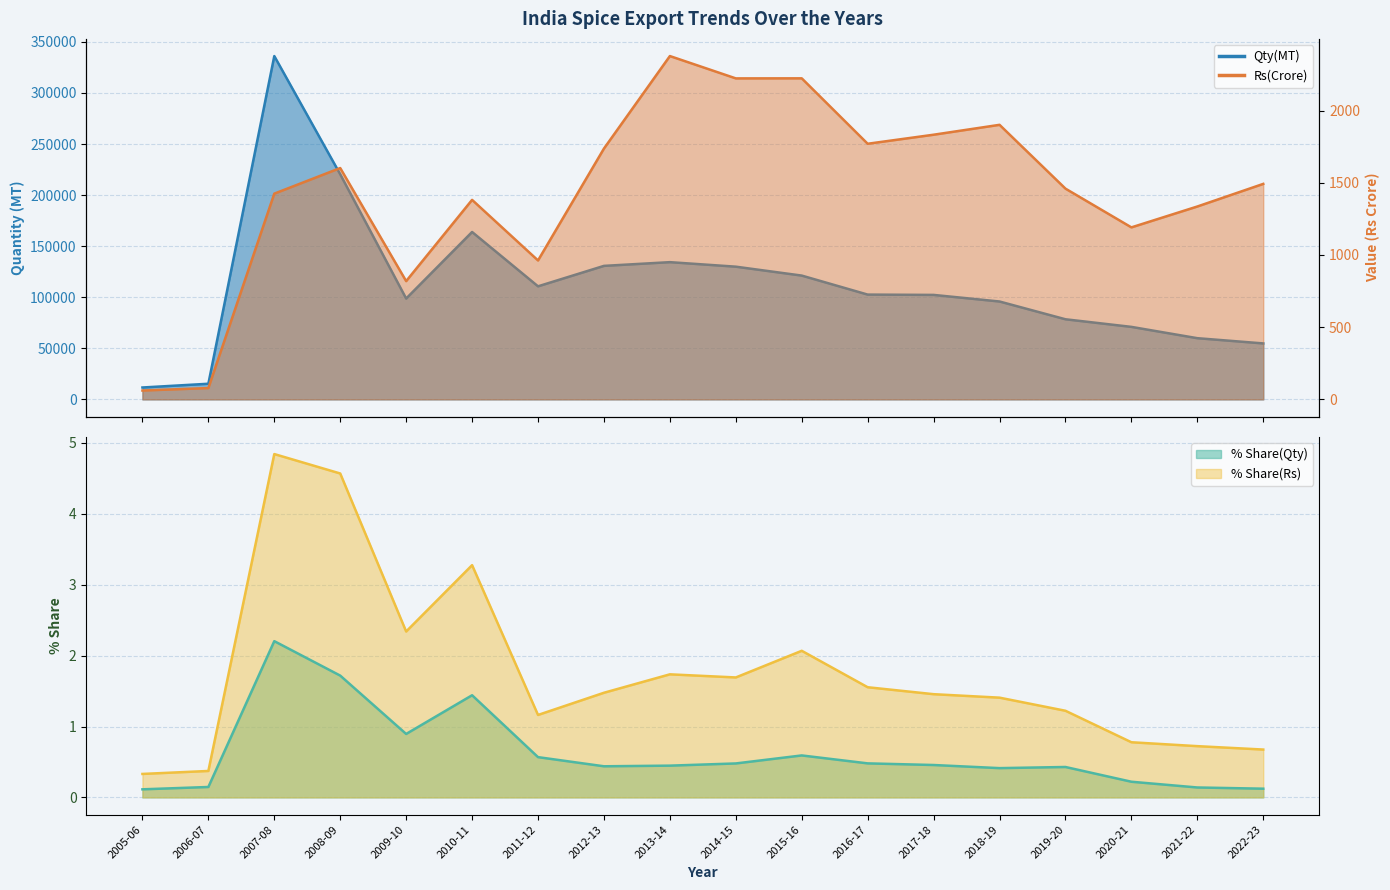

Where is Rs(Crore) nearest to the value 1219?

2020-21